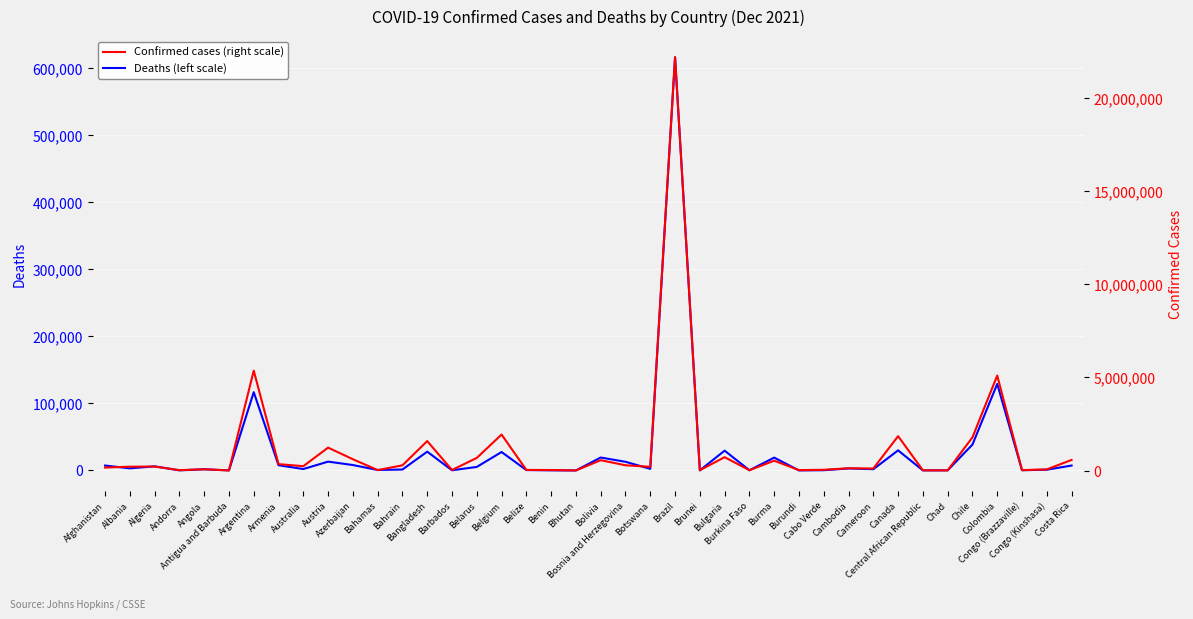

How many data points does each series have?

40